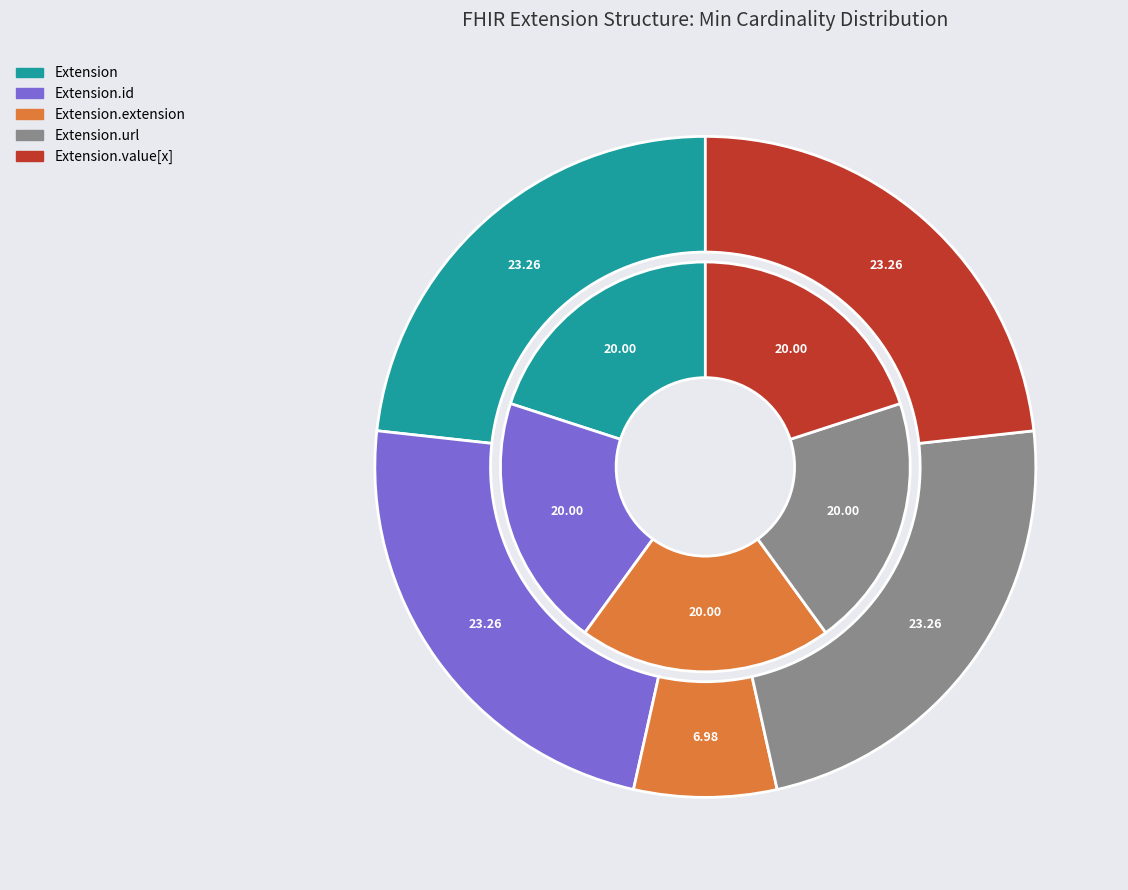

Is there any slice that represents more than half of the pie?

Yes